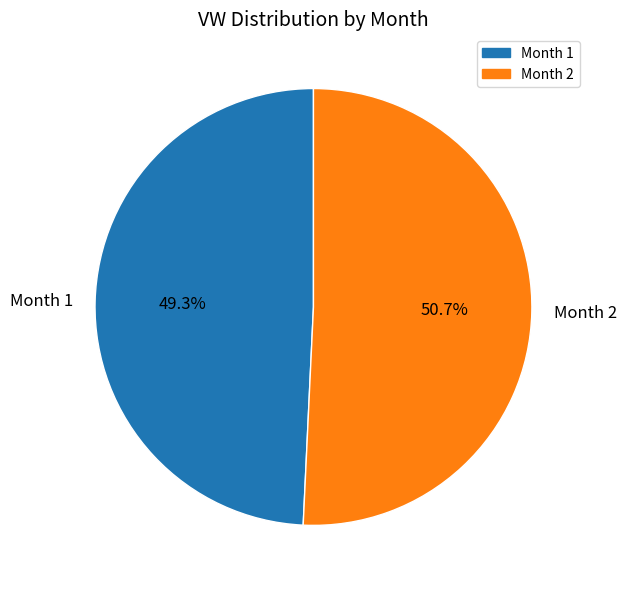

Count the number of slices in the pie.

2